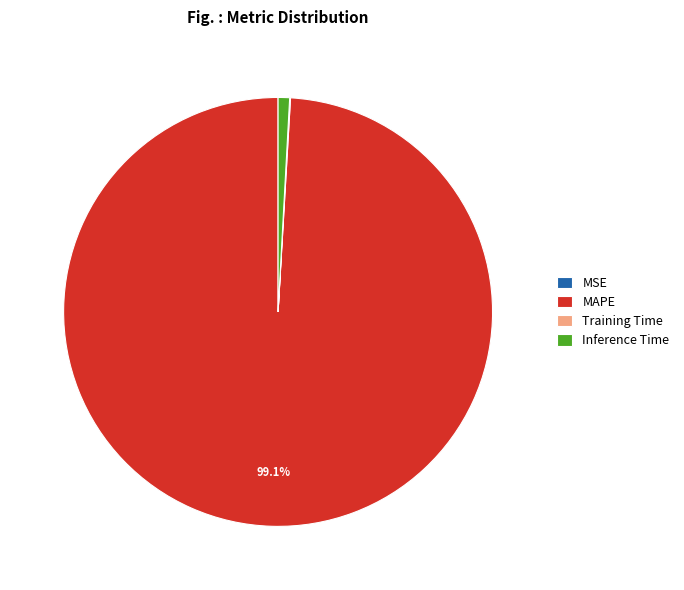

To the nearest percent, what is the average slice percentage?

25%